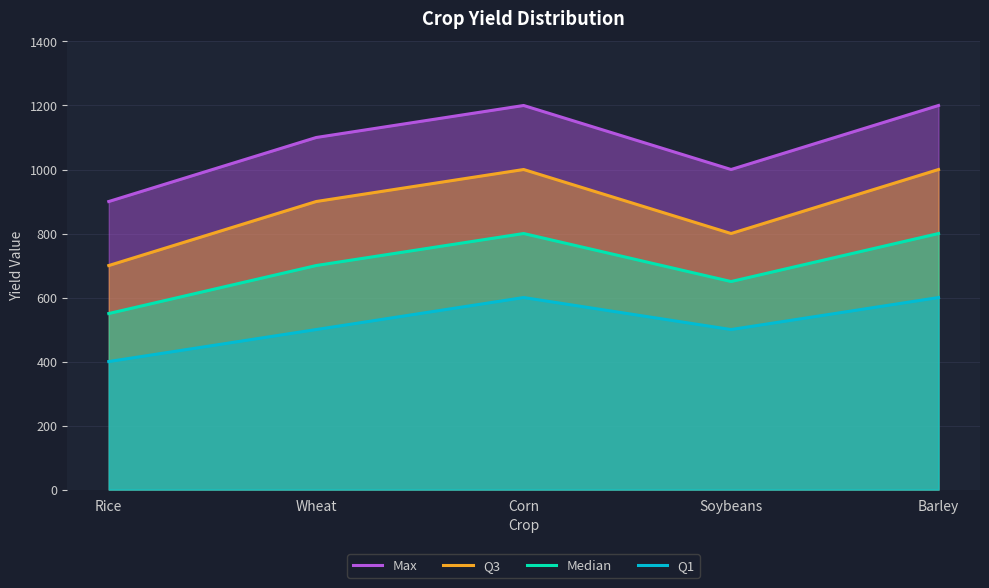

At which category does Median reach its first local valley?

Soybeans